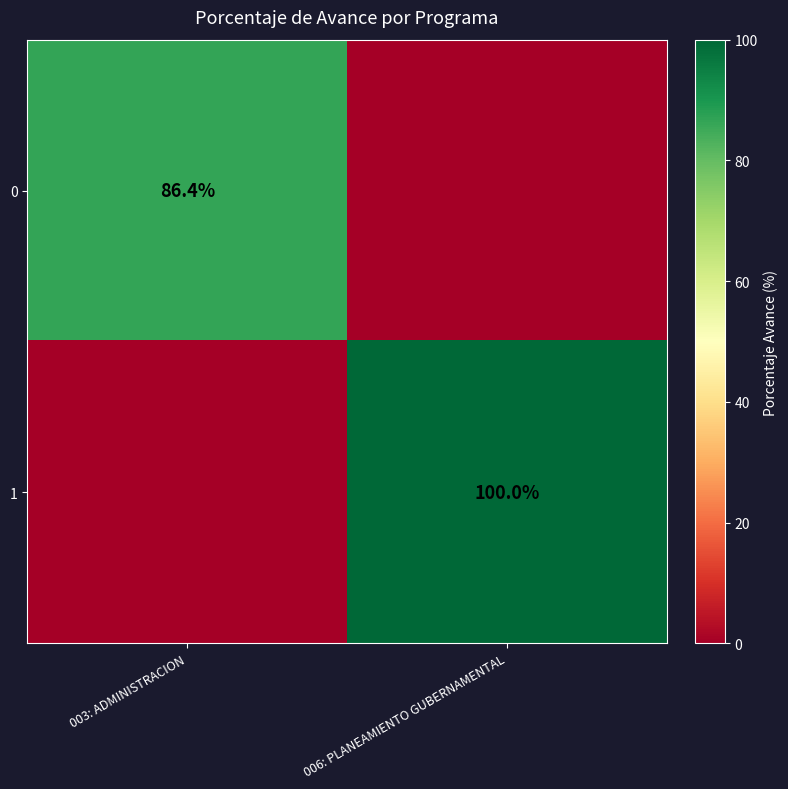

The 1 series shows 100.0 at 006: PLANEAMIENTO GUBERNAMENTAL. True or false?

True